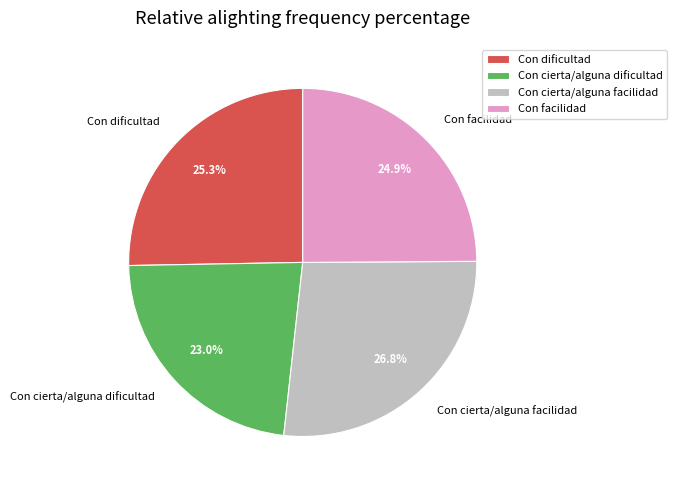

How much of the chart is everything except Con facilidad?

75.1%